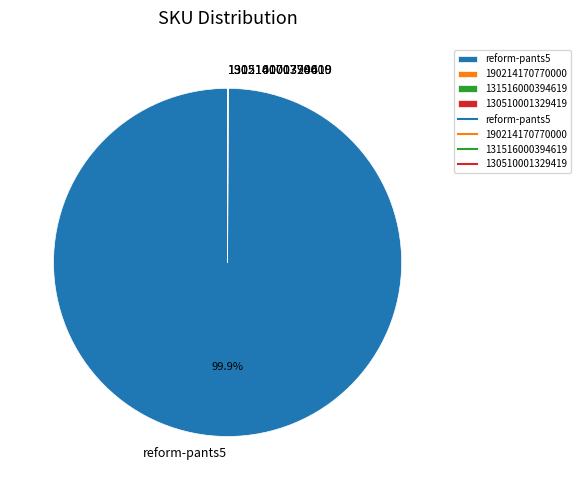

What is the largest slice in the pie chart?

reform-pants5